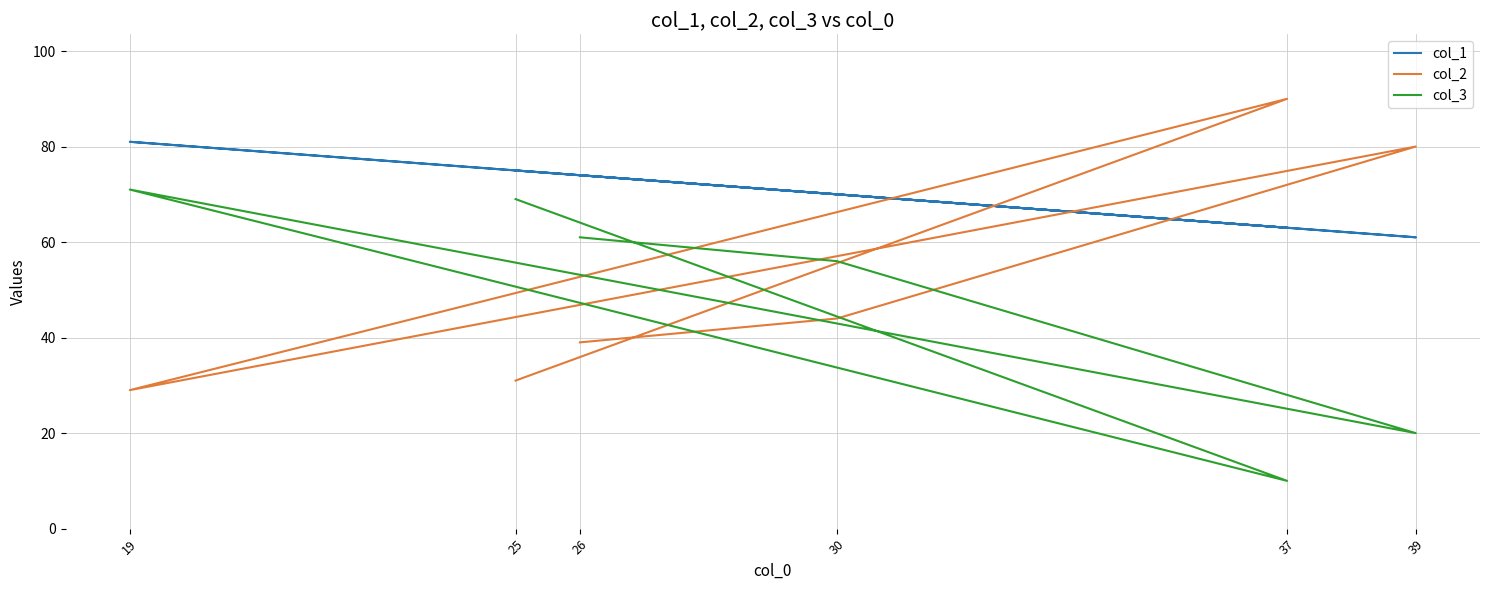

What is the difference between the maximum and minimum values in the col_3 series?

61